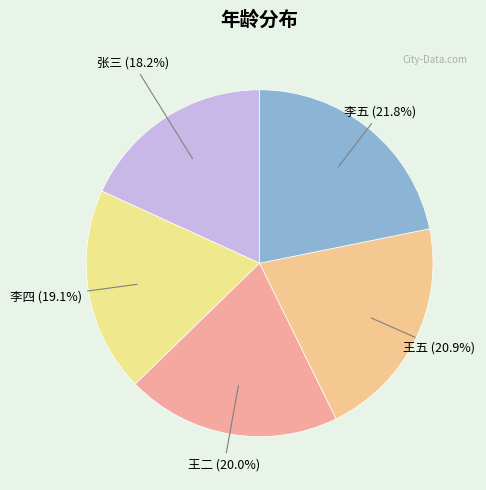

To the nearest percent, what portion does 李四 represent?

19%